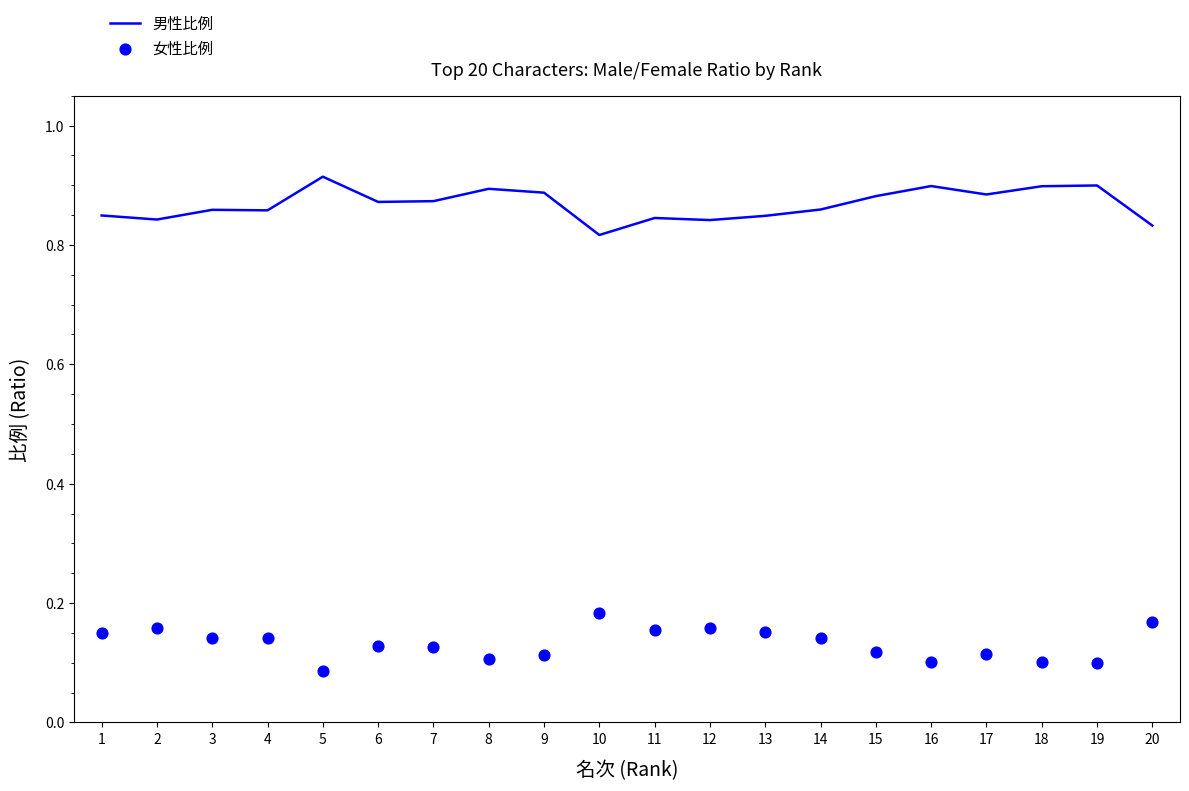

At which category is the sum across all series the highest?

1